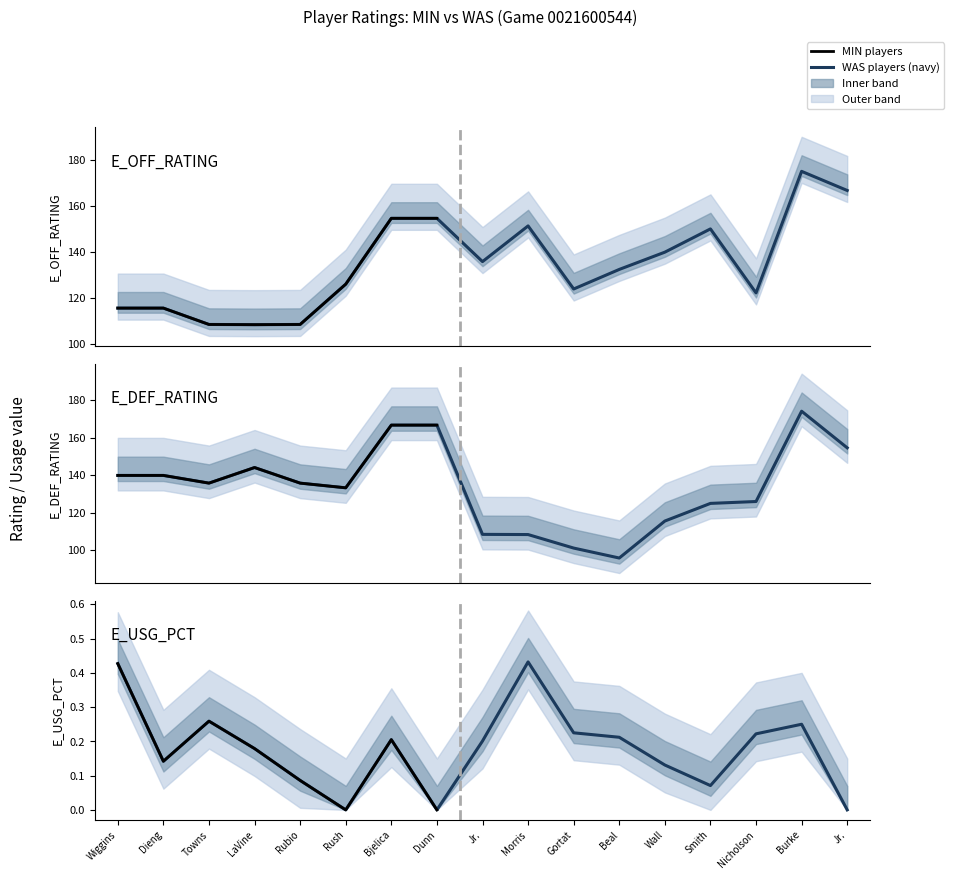

At Wall, list the series in order from largest to smallest.

E_OFF_RATING, E_DEF_RATING, E_USG_PCT